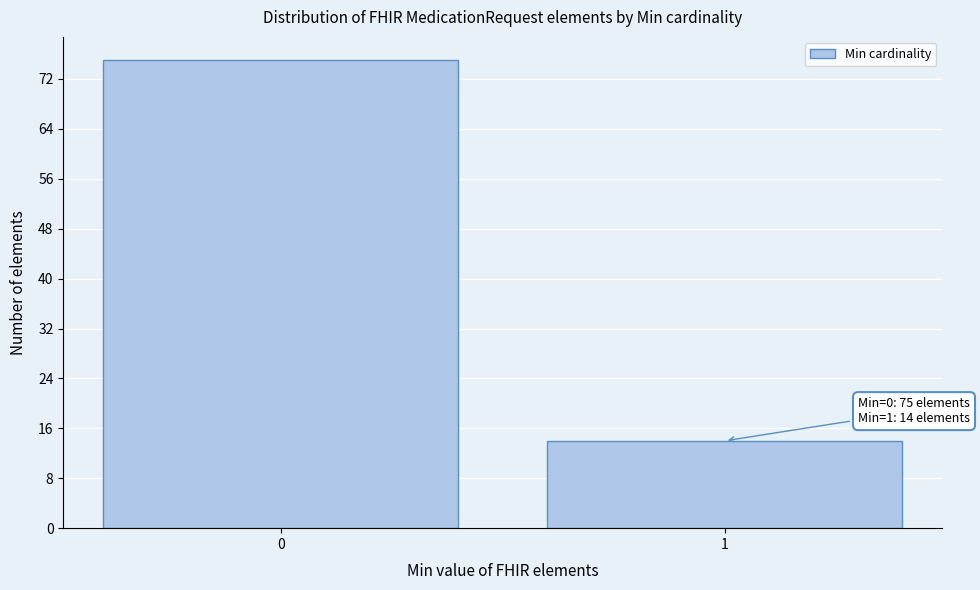

Reading left to right, extract all data points from this chart.

0=75	1=14